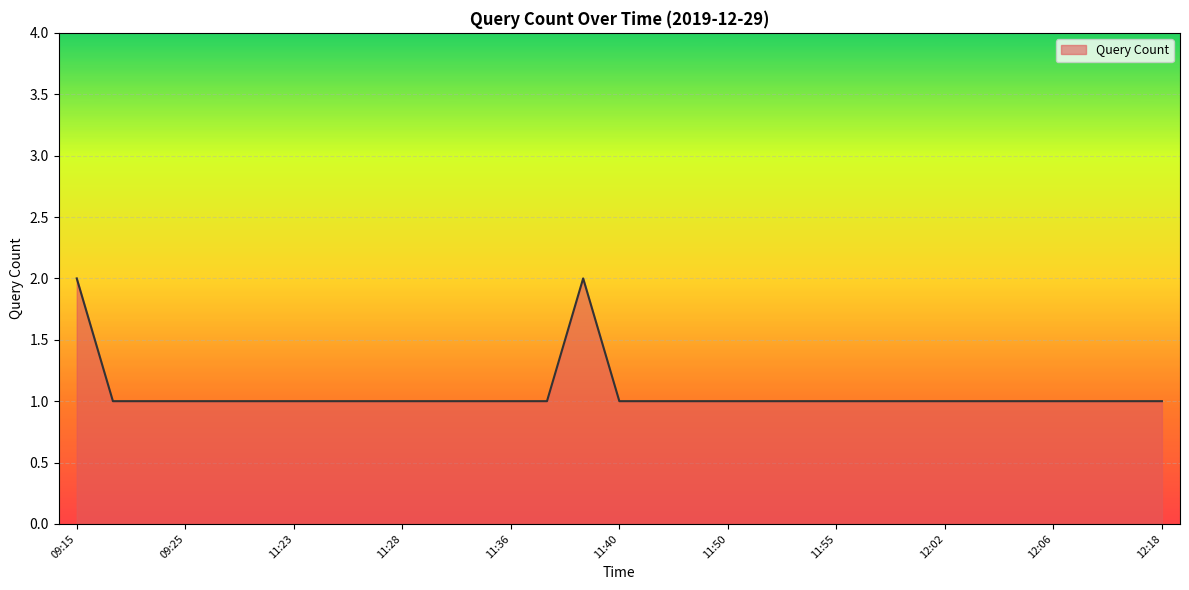

Does the chart display data point markers on the line(s)?

No